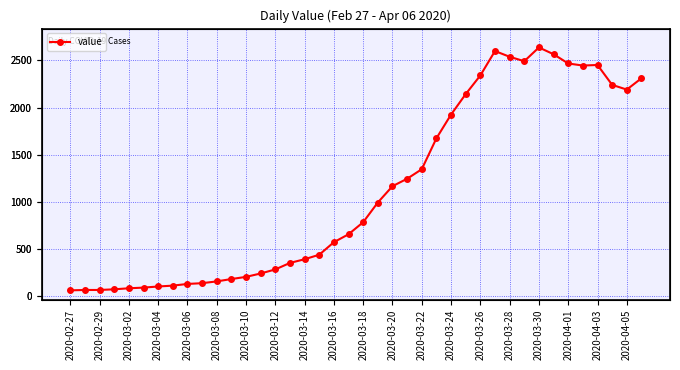

Between 2020-04-05 and 2020-03-04, which is larger?

2020-04-05